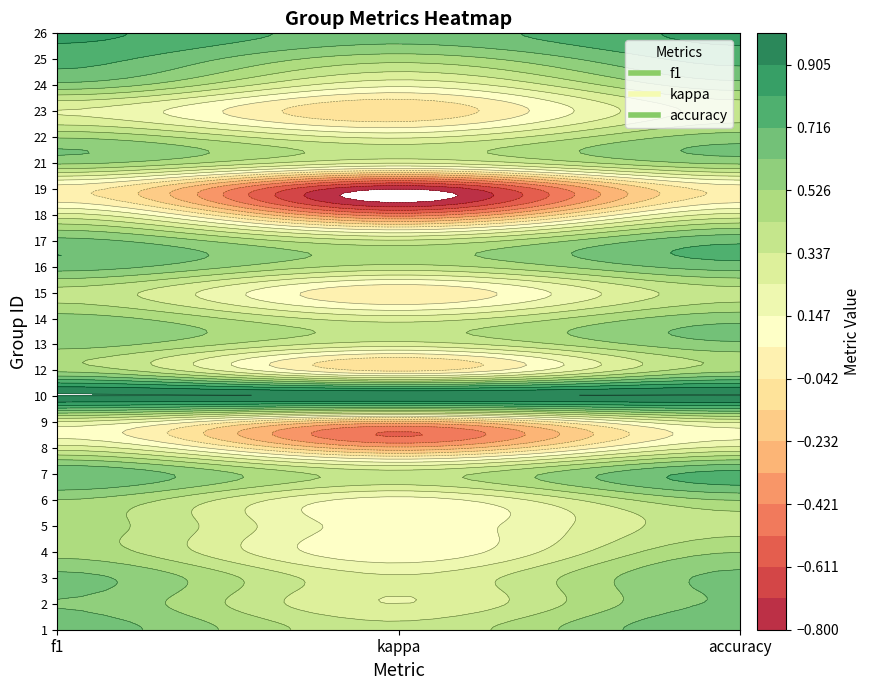

At which label does 13 reach its peak?

accuracy